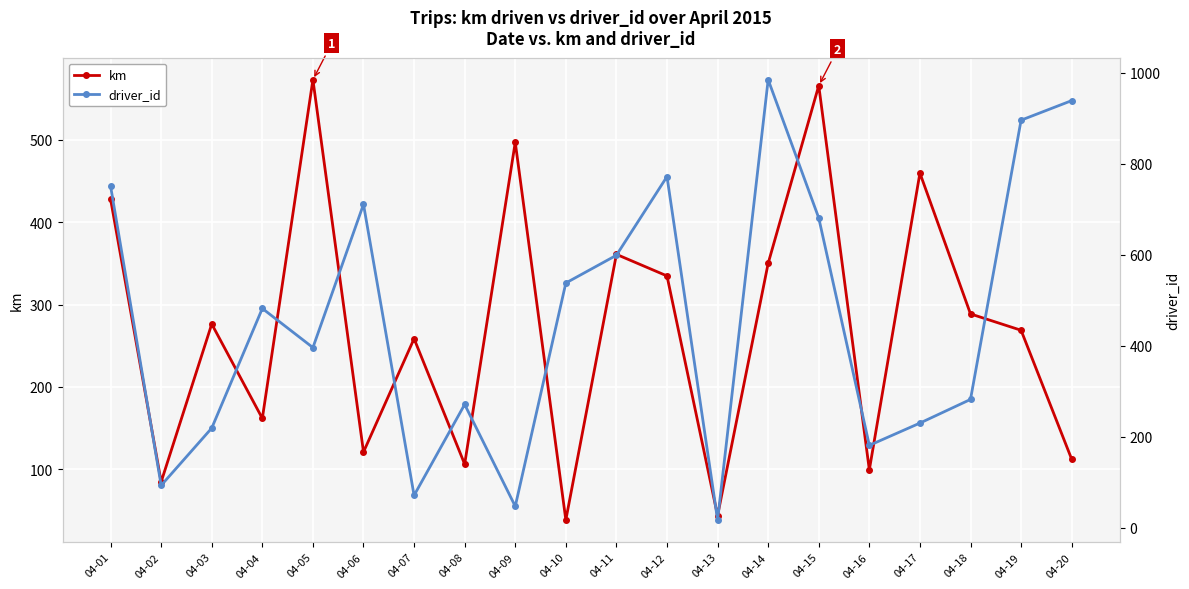

What is the value of the km point at the 4th from the left?

161.9